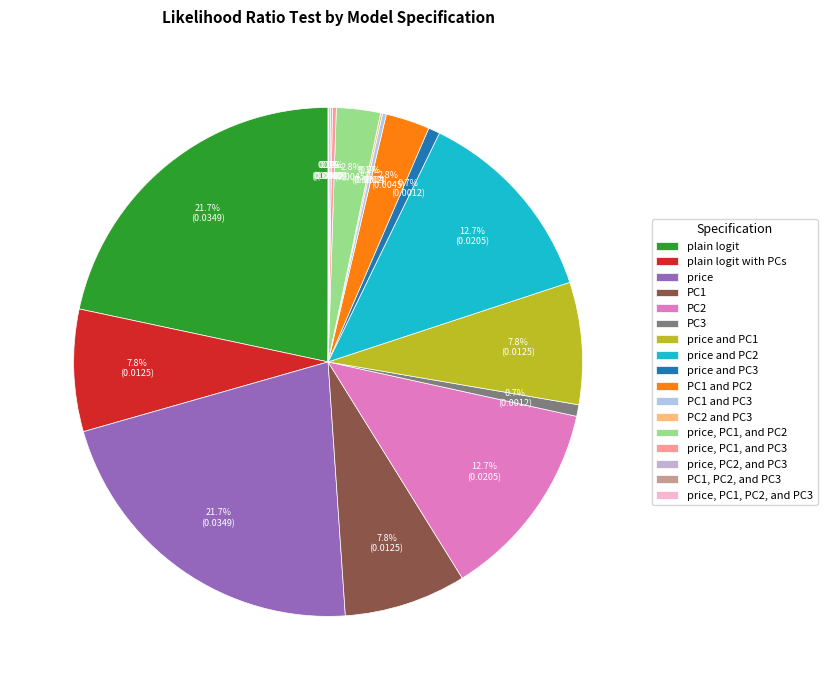

What is the smallest slice in the pie chart?

price, PC1, PC2, and PC3